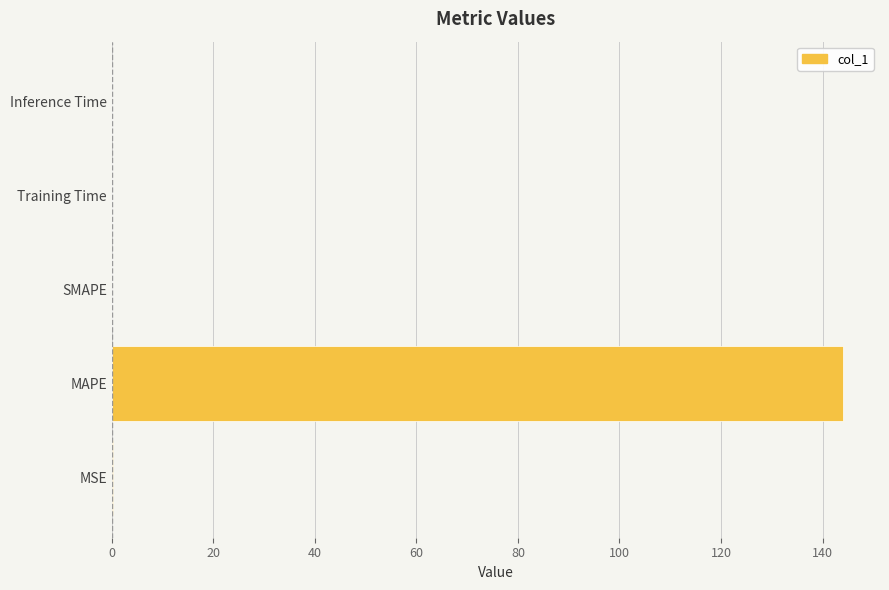

Which has a higher value, MAPE or MSE?

MAPE